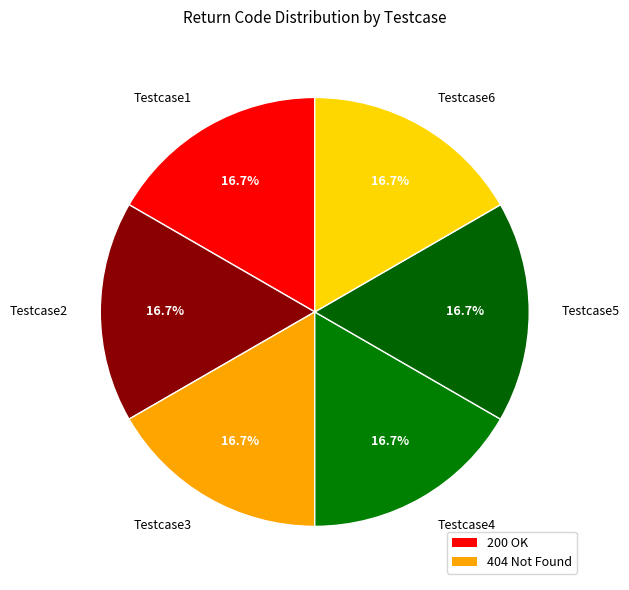

What percentage do Testcase5 and Testcase4 together represent?

33.3%